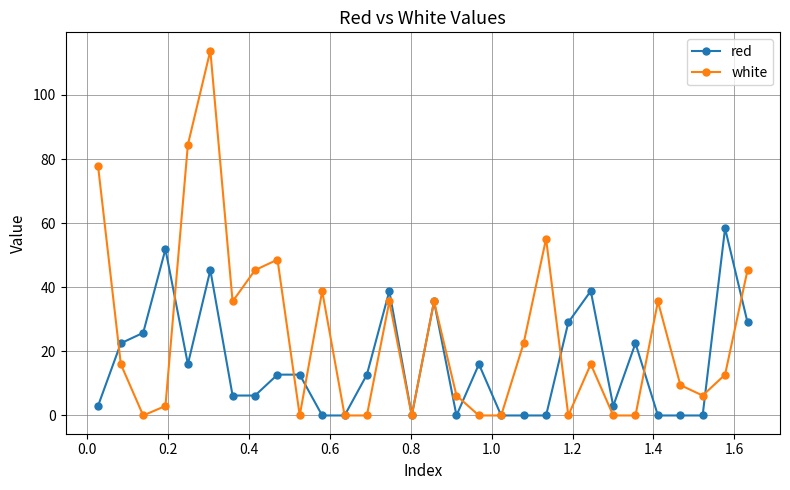

Which series has the largest range (max minus min)?

white